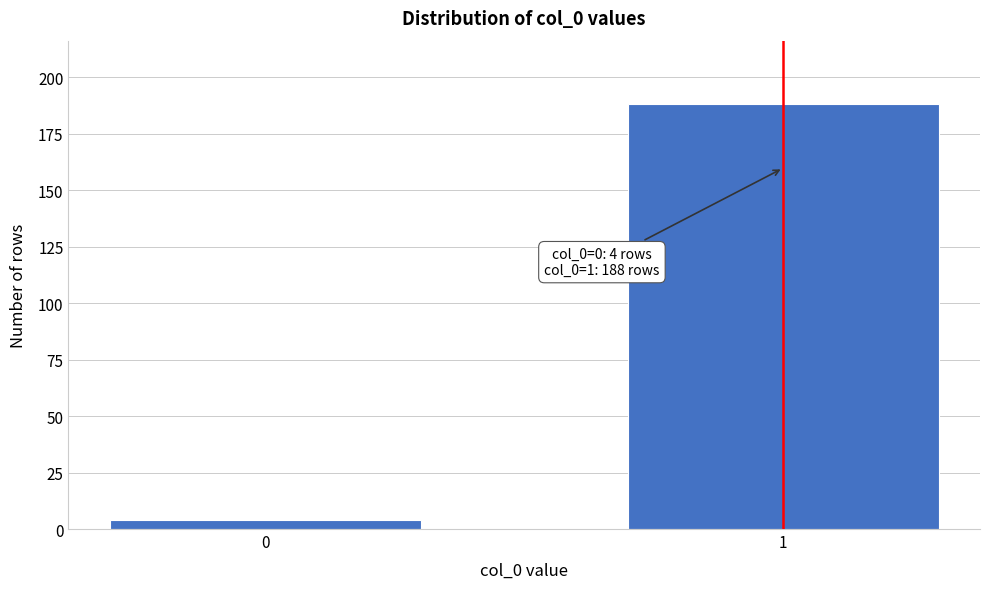

Reading right to left, transcribe all the data shown in this chart.

1=188	0=4